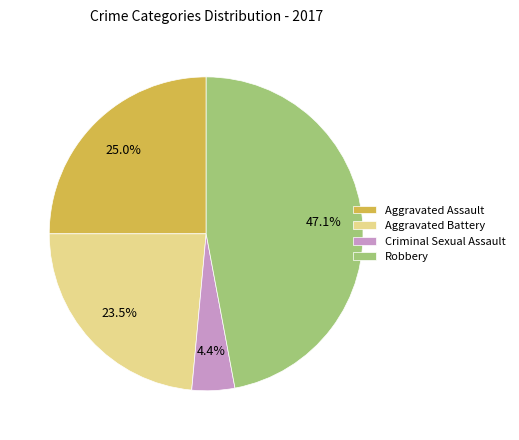

Is there a majority slice in this chart?

No